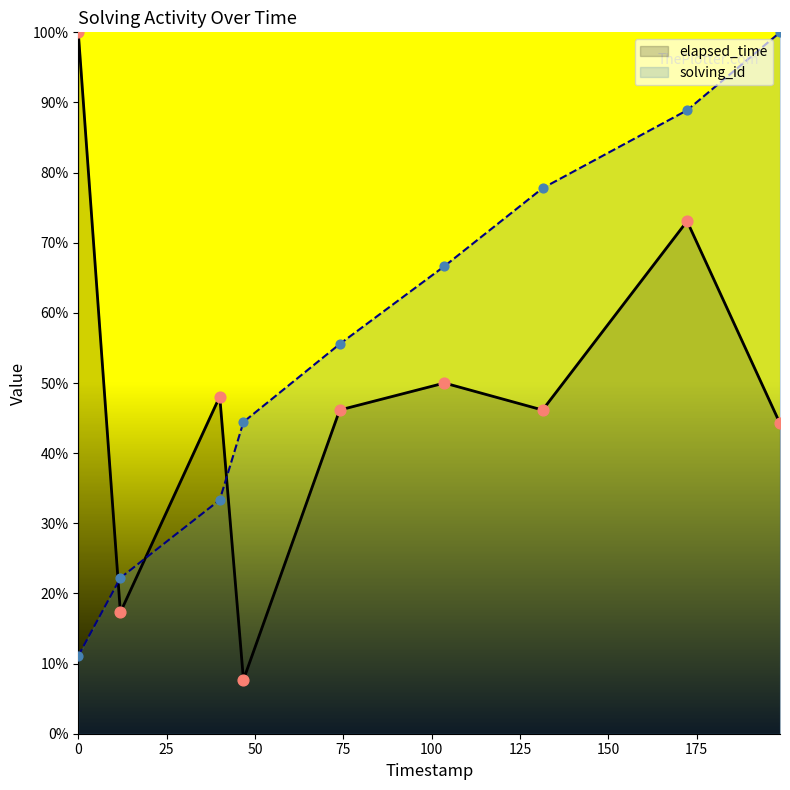

Is the value of solving_id at 1548727492317 greater than the value of elapsed_time at 1548727583671?

No